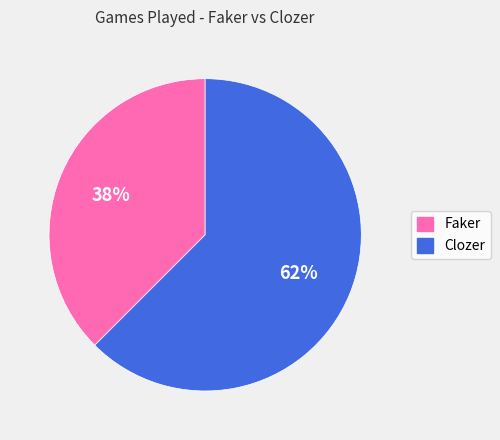

To the nearest percent, what is the average slice percentage?

50%